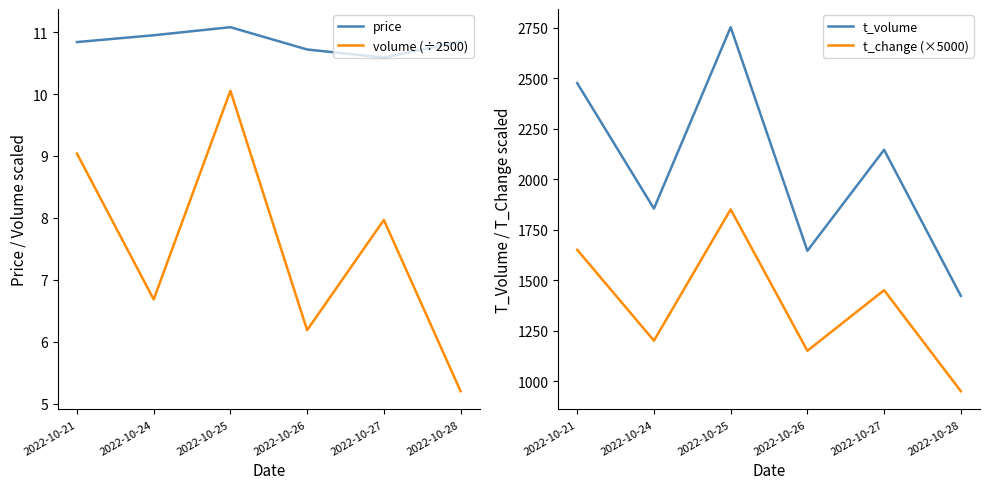

How many interior local peaks does the t_volume series have?

2